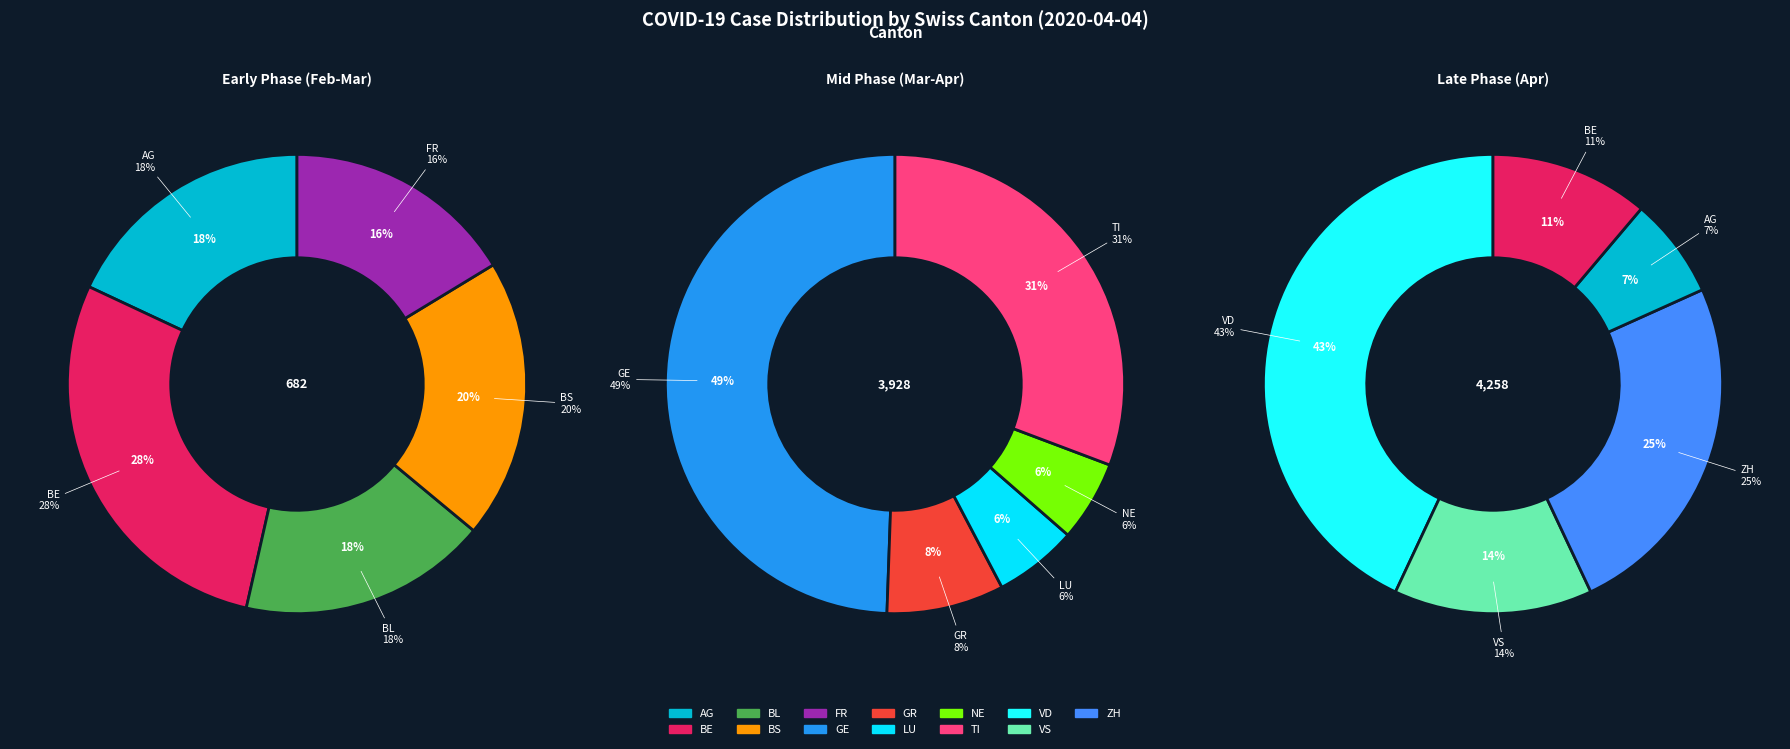

Which category has the biggest portion of the pie?

VD